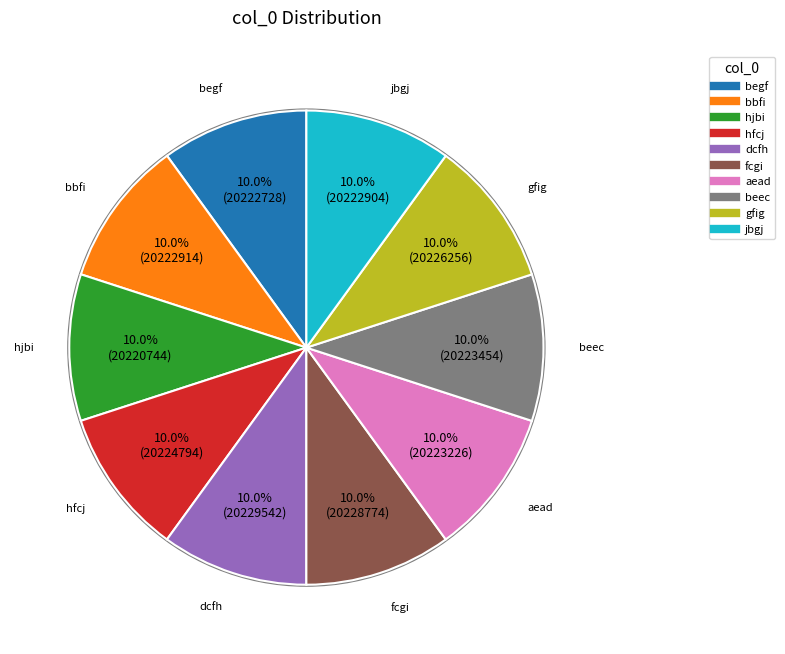

To the nearest percent, what is the average slice percentage?

10%